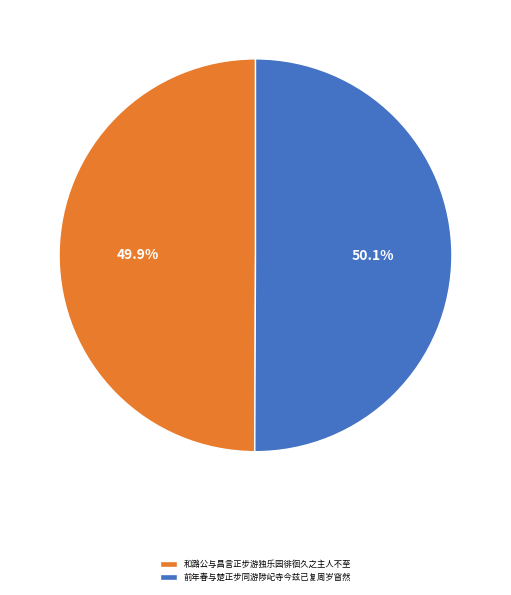

Does any single category account for the majority?

Yes